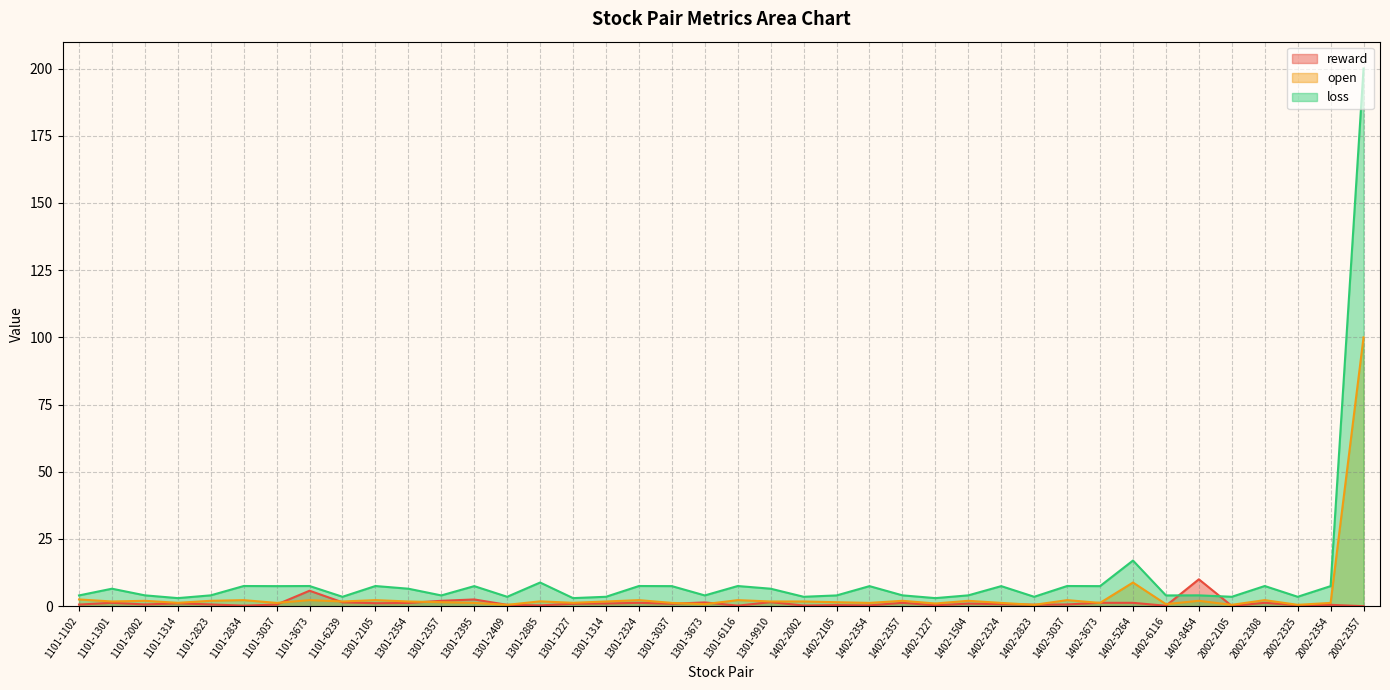

Which category has the lowest value across all series?

2002-2357